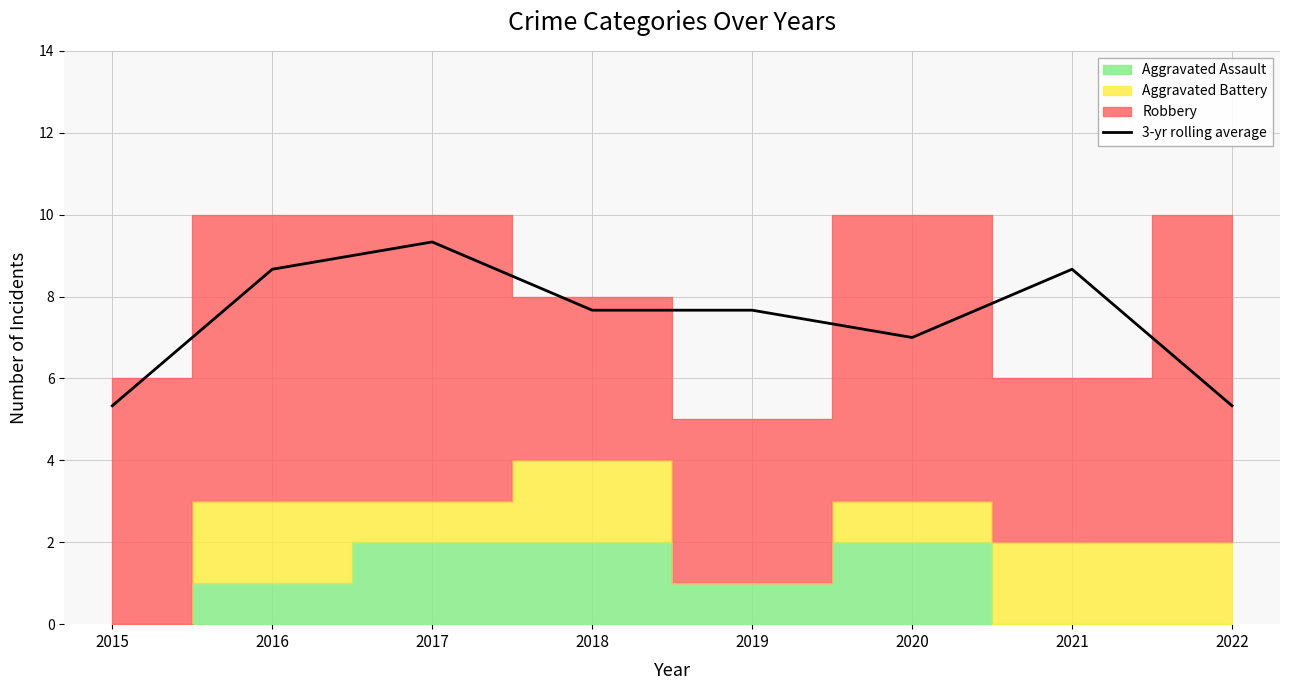

What is the approximate value at 2016?

8.7